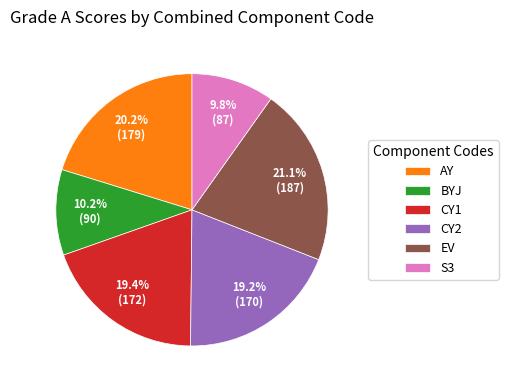

Which category has the biggest portion of the pie?

EV